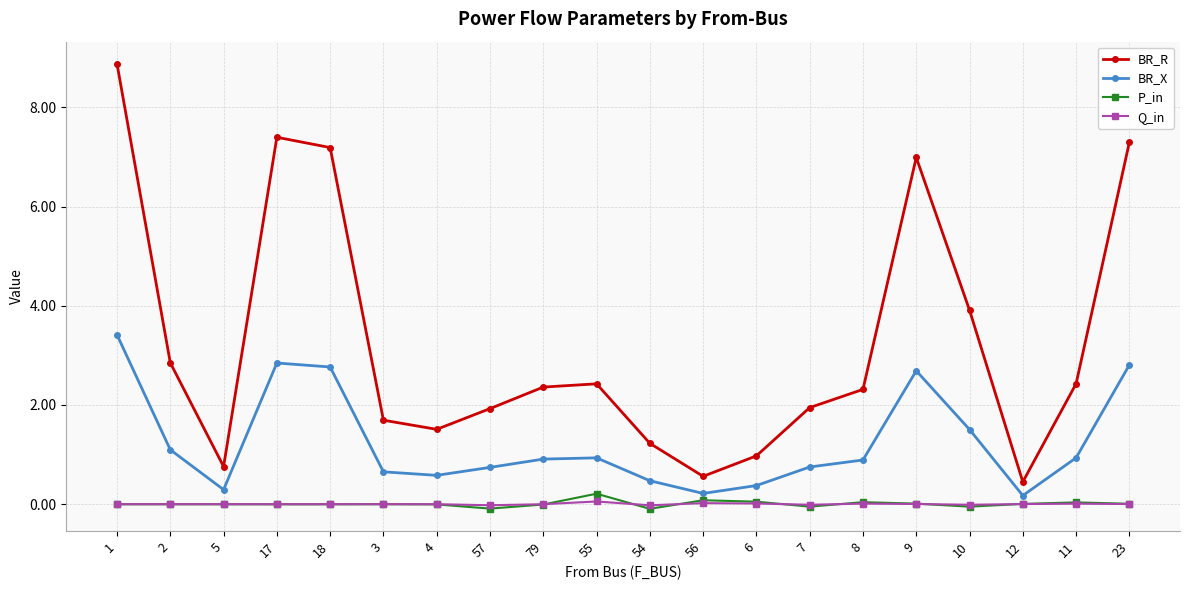

How many series are shown in this chart?

4